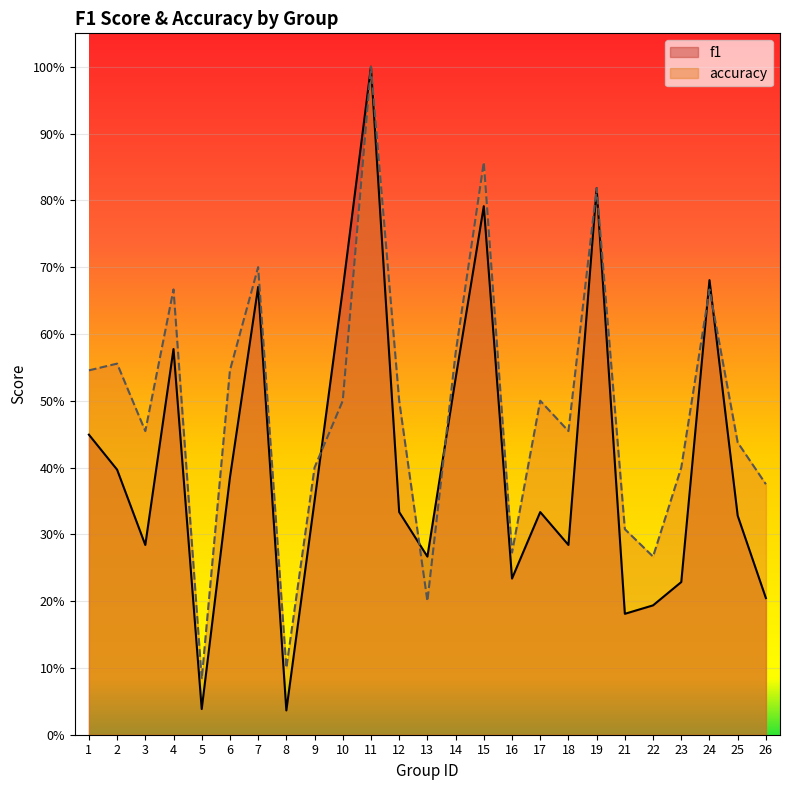

What is the sum of all f1 values?

10.3